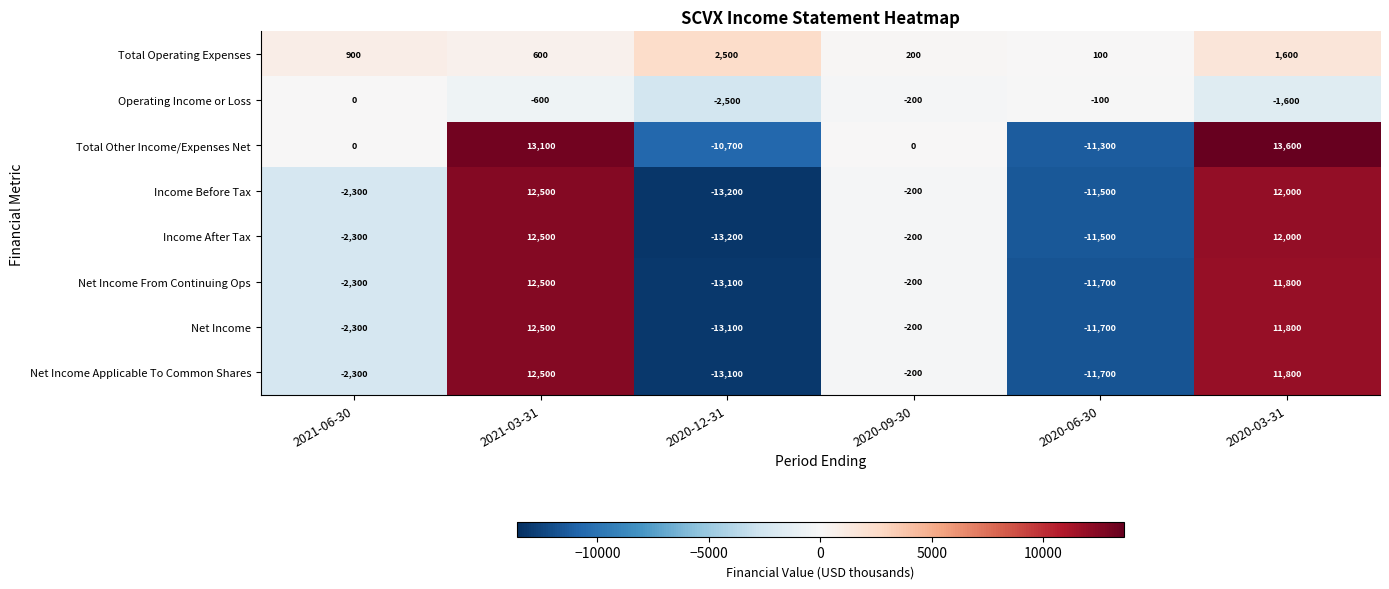

Is it true that Total Other Income/Expenses Net equals -19304 at 2020-06-30?

False